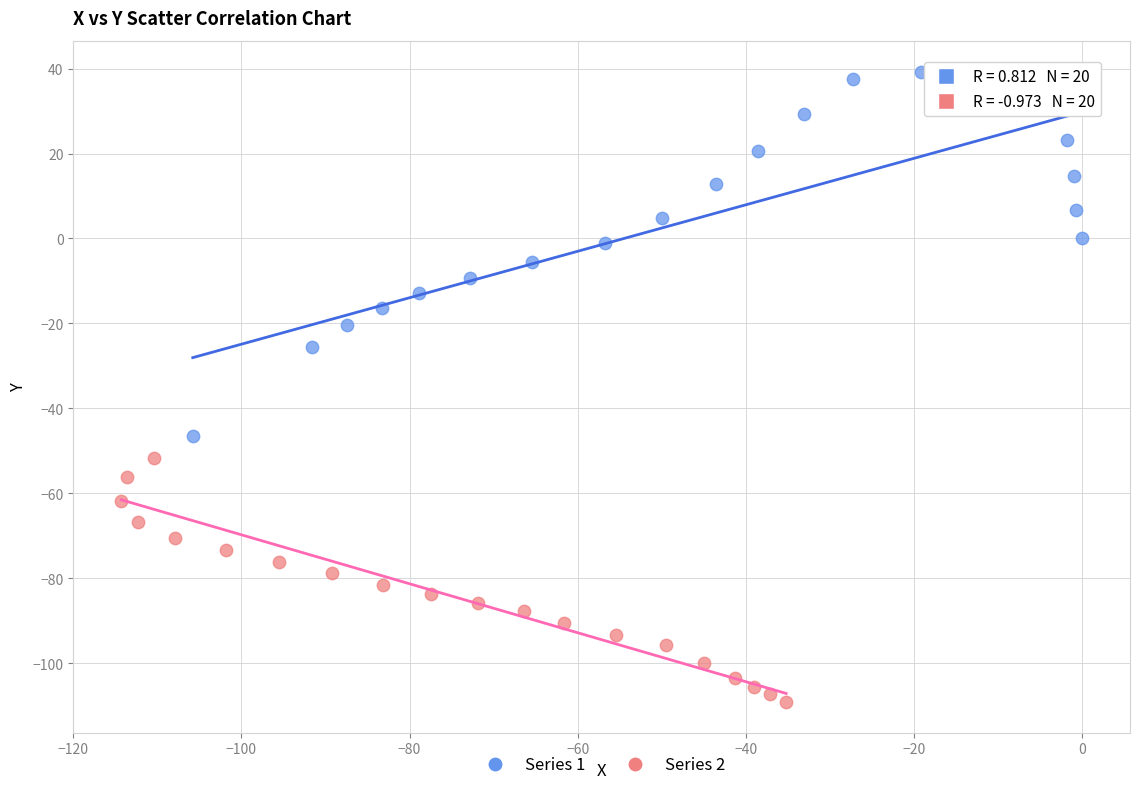

Which series has the largest Y range (max minus min)?

Series 1